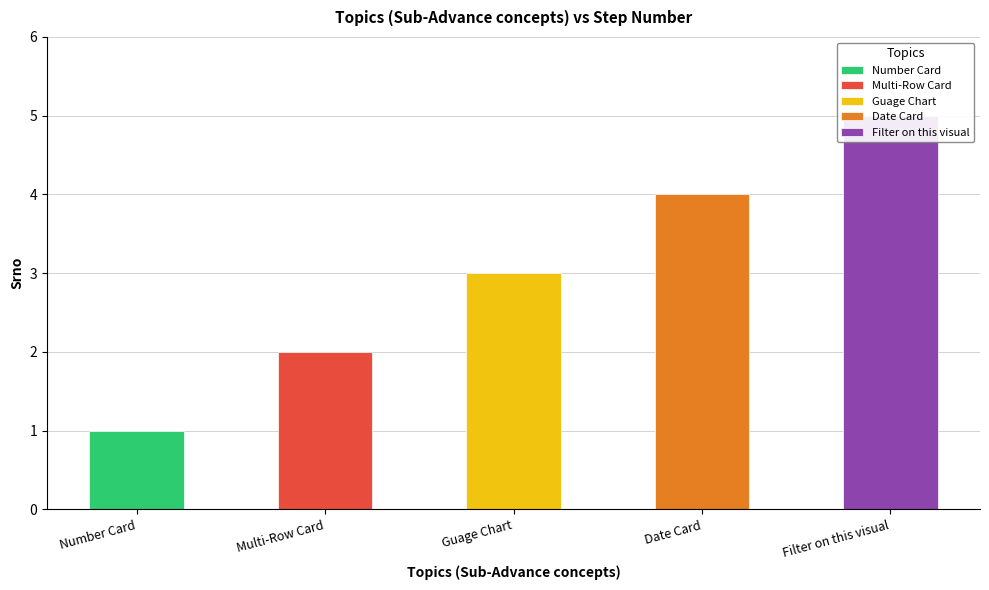

Rank the categories by value from lowest to highest.

Number Card, Multi-Row Card, Guage Chart, Date Card, Filter on this visual